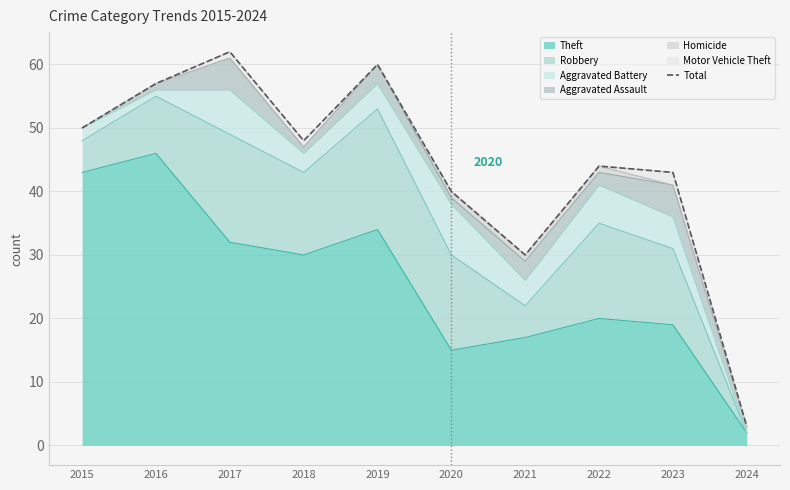

What is the difference between the second highest and second lowest values?

30